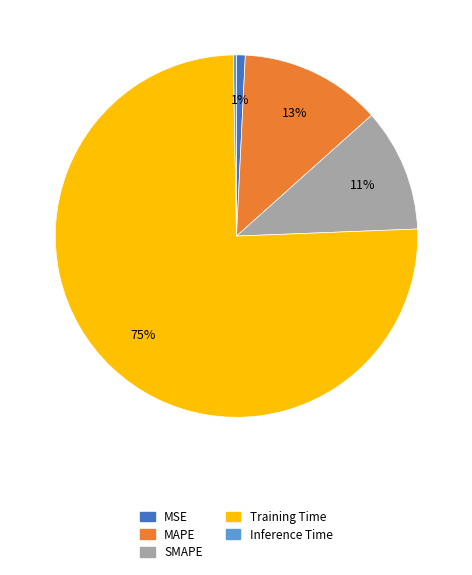

How many segments does this pie chart have?

5